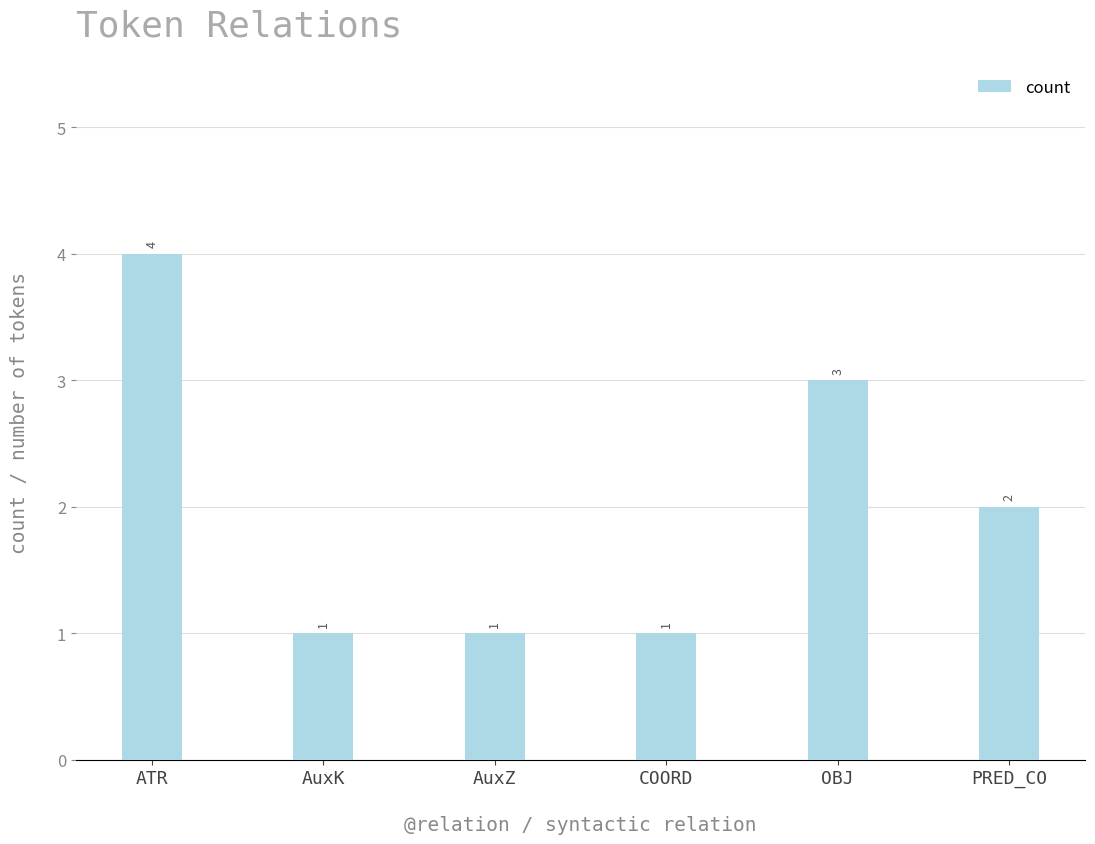

The value at ATR is 4. True or false?

True